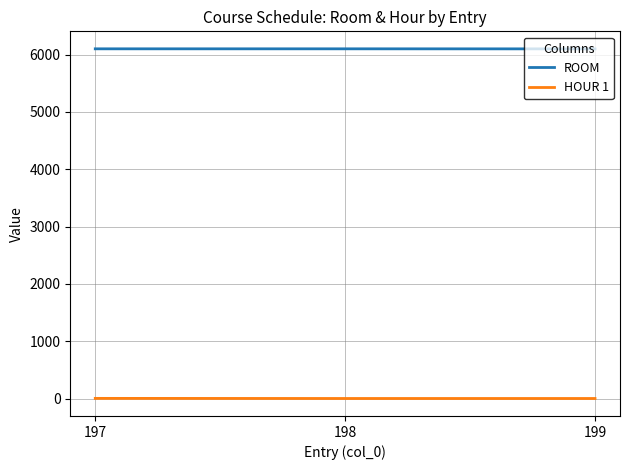

At 199, list the series in order from largest to smallest.

ROOM, HOUR 1